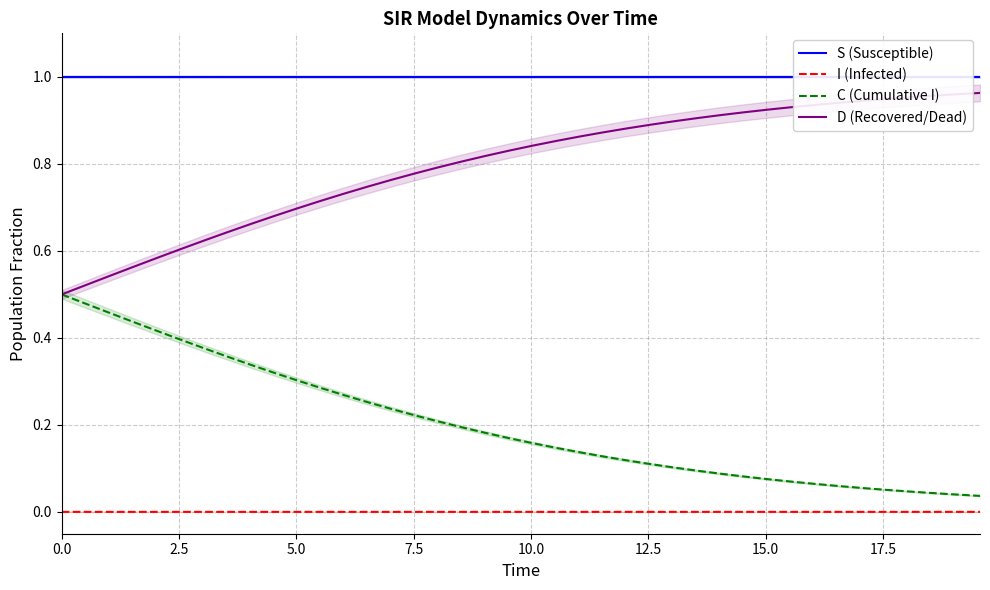

True or false: D (Recovered/Dead) and S (Susceptible) cross at least once.

False